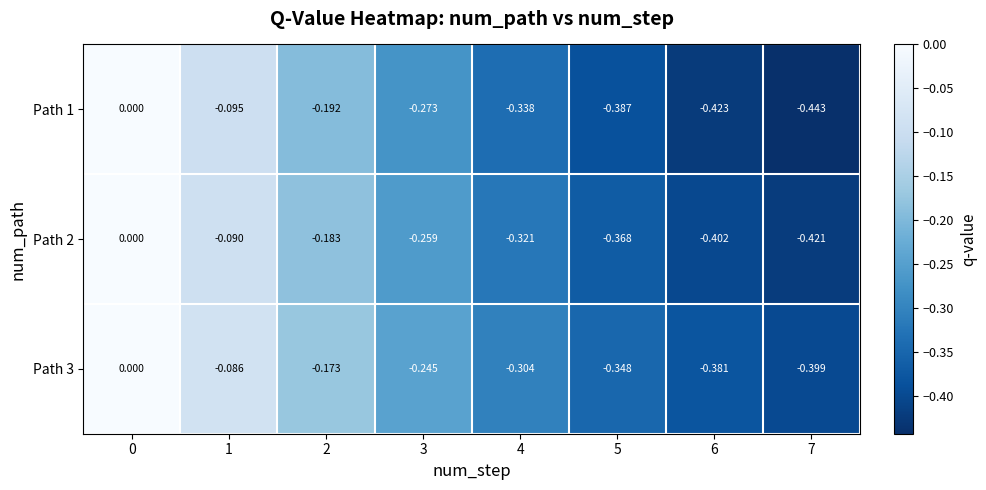

Is the value of Path 2 at 4 greater than the value of Path 3 at 7?

Yes